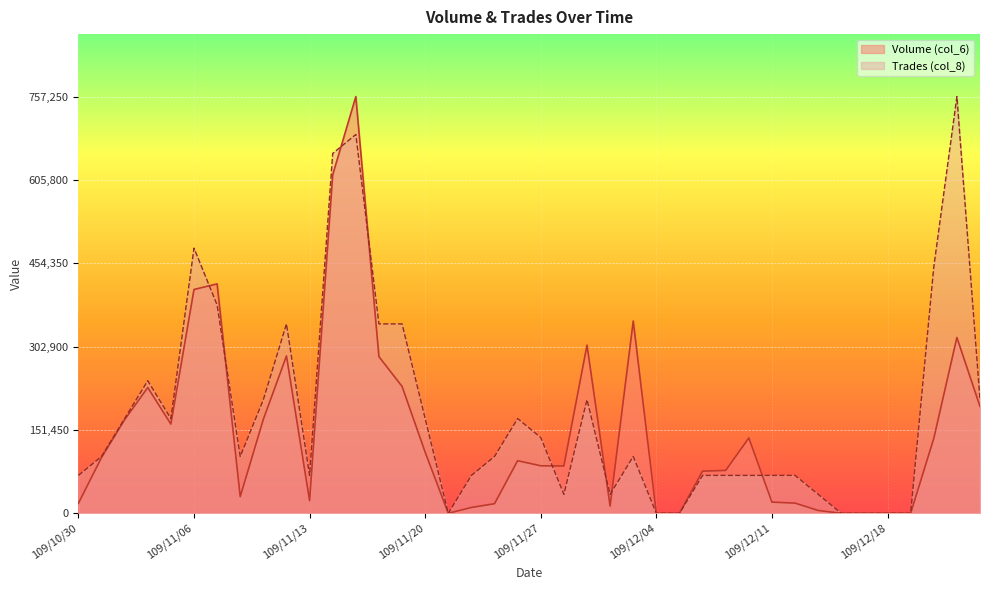

How many lines are shown in the chart?

2